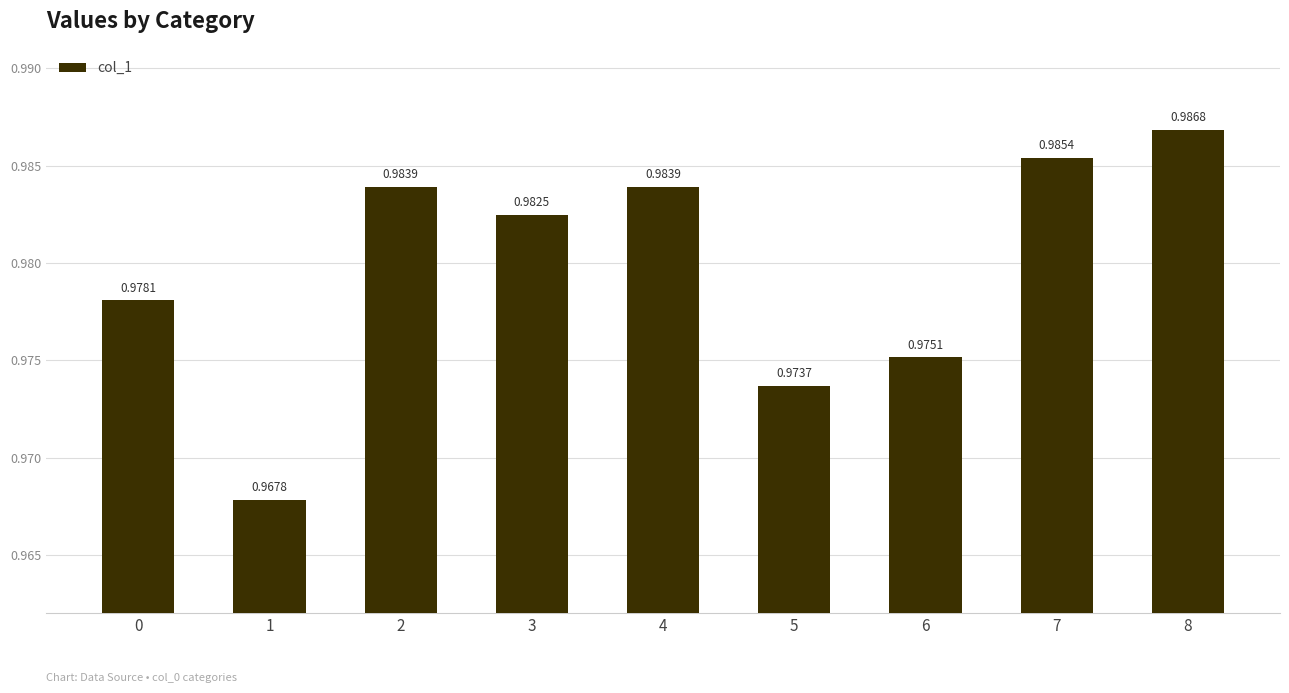

What is the sum of all values?

8.8